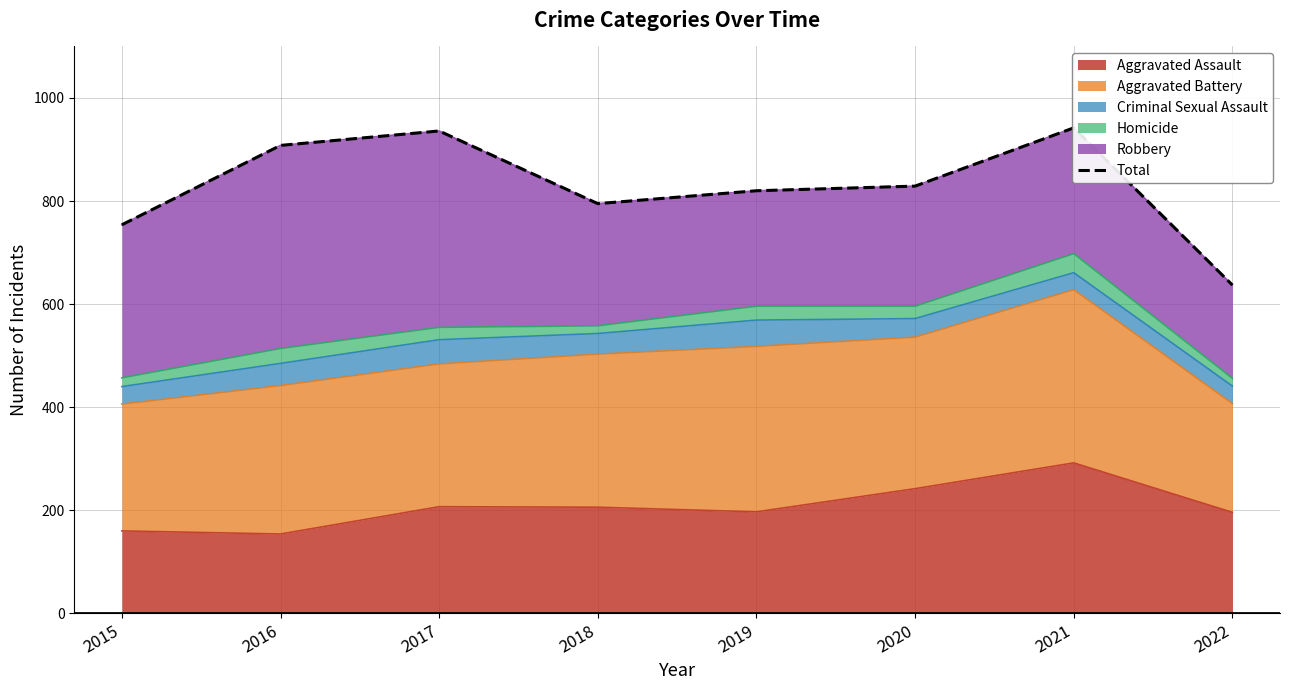

True or false: the data has more than 1 interior local peaks.

True